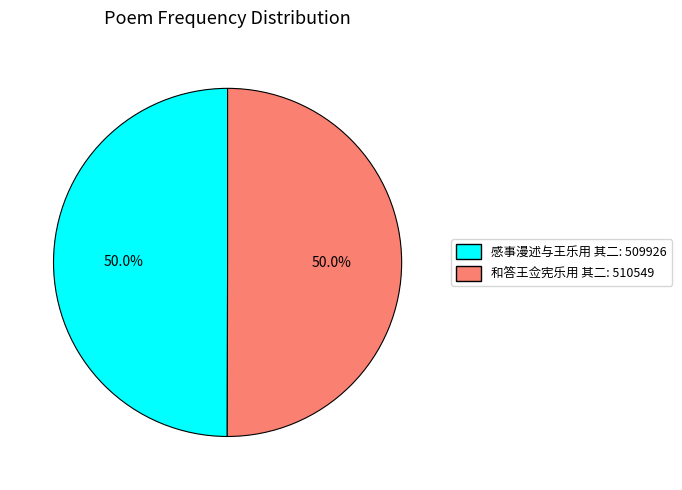

How many segments does this pie chart have?

2